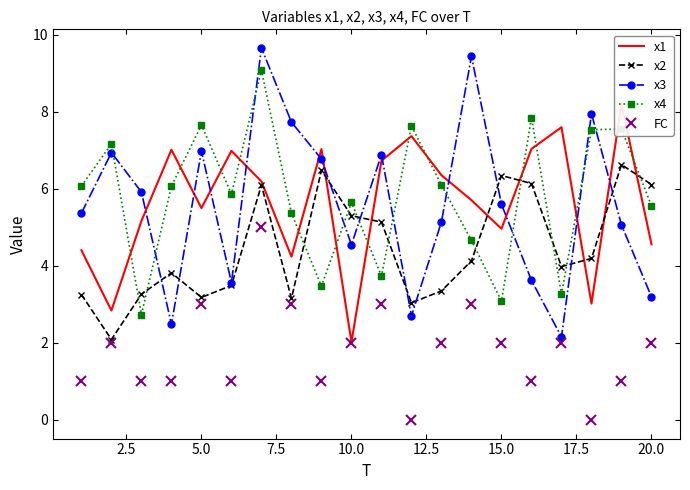

What is the sum of all FC values?

36.0